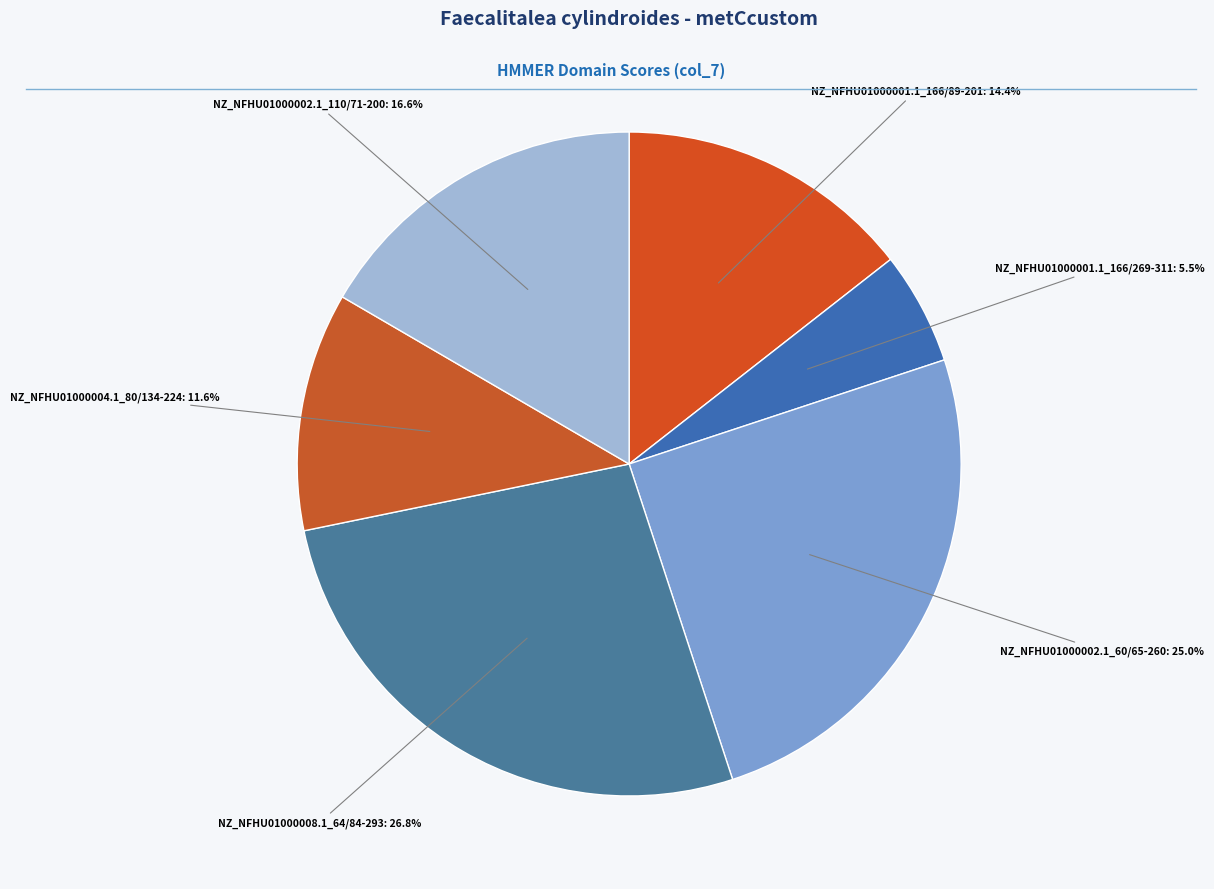

How many segments does this pie chart have?

6